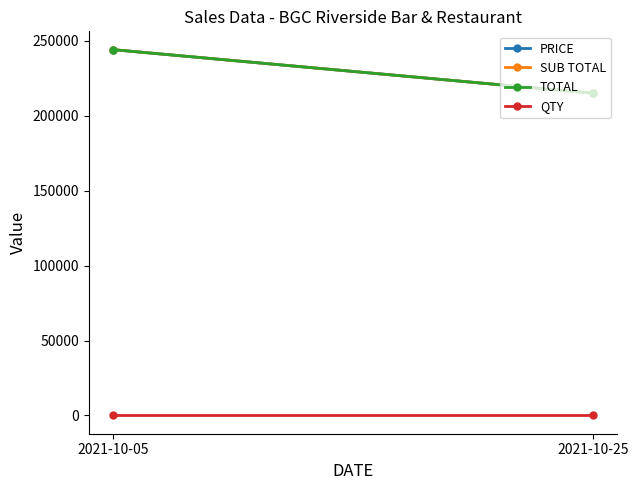

What is the value of the PRICE point at the 2nd from the left?

215000.5